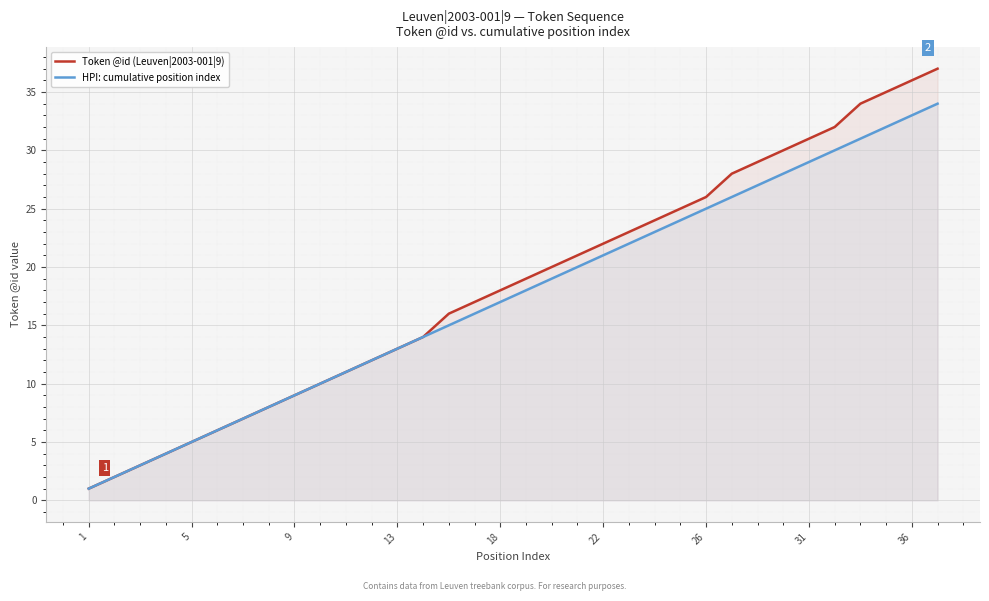

Is it true that Token @id (Leuven|2003-001|9) equals 13 at 13?

True